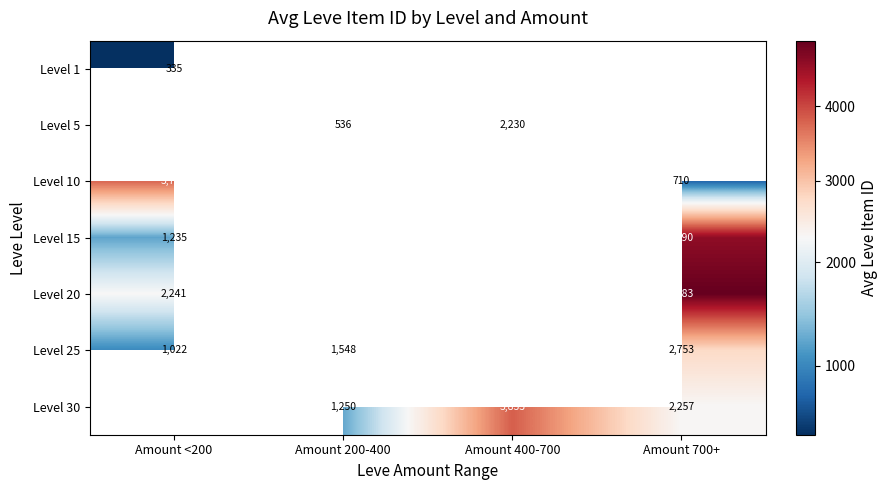

True or false: Level 20 has a value of 4883 at Amount 700+.

True